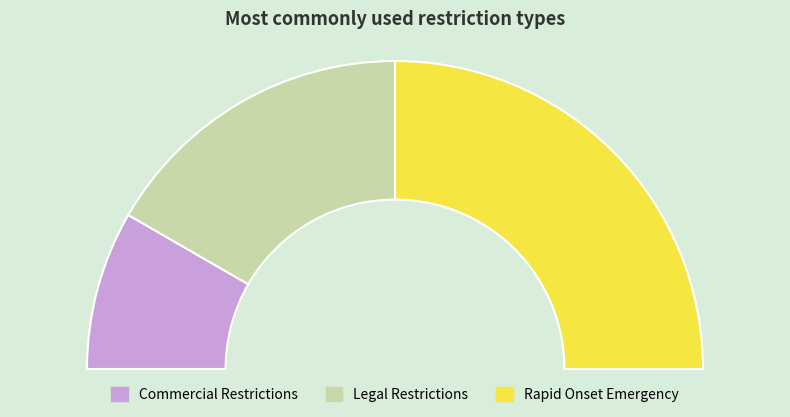

To the nearest percent, what percentage of the pie is Rapid Onset Emergency?

50%